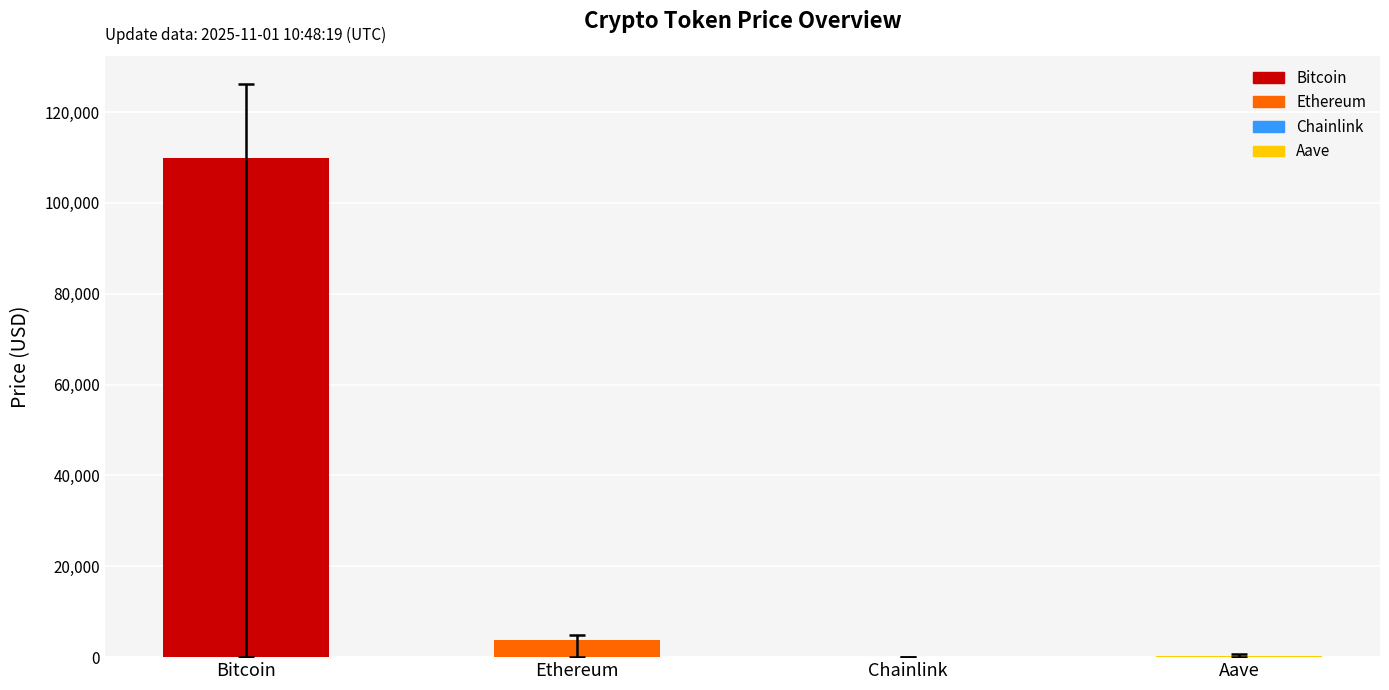

What value does the data have at Bitcoin?

109962.0